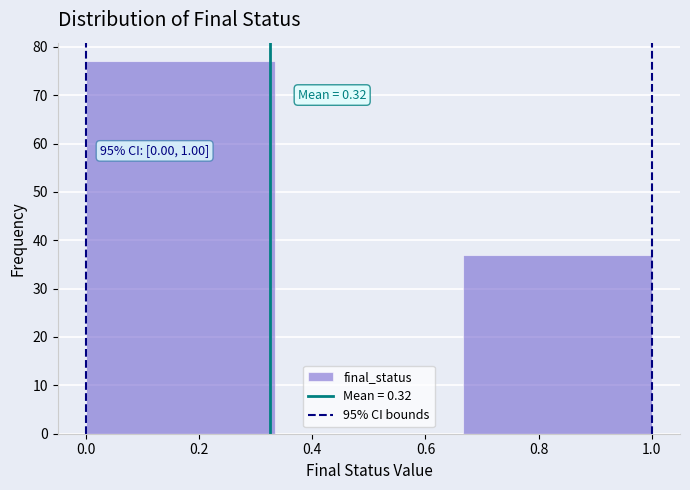

Which range on the x-axis has the tallest bar?

0.00 to 0.34